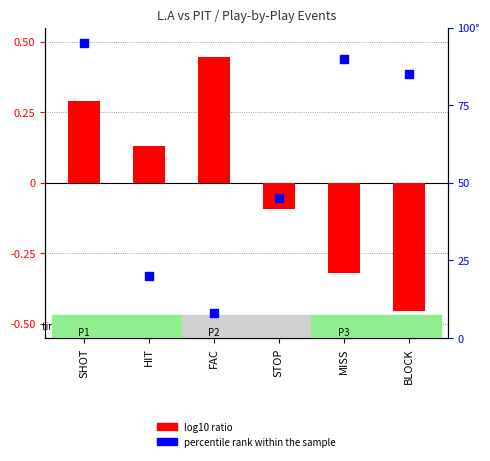

At which category is the sum across all series the highest?

SHOT